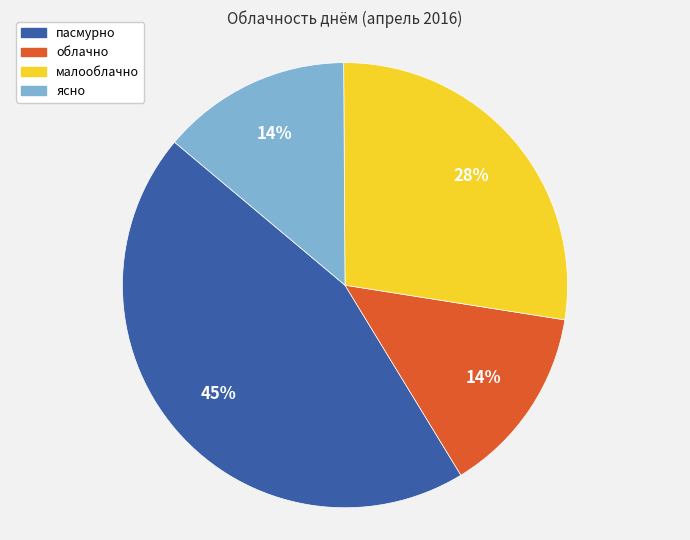

Does ясно represent more than half of the total?

No